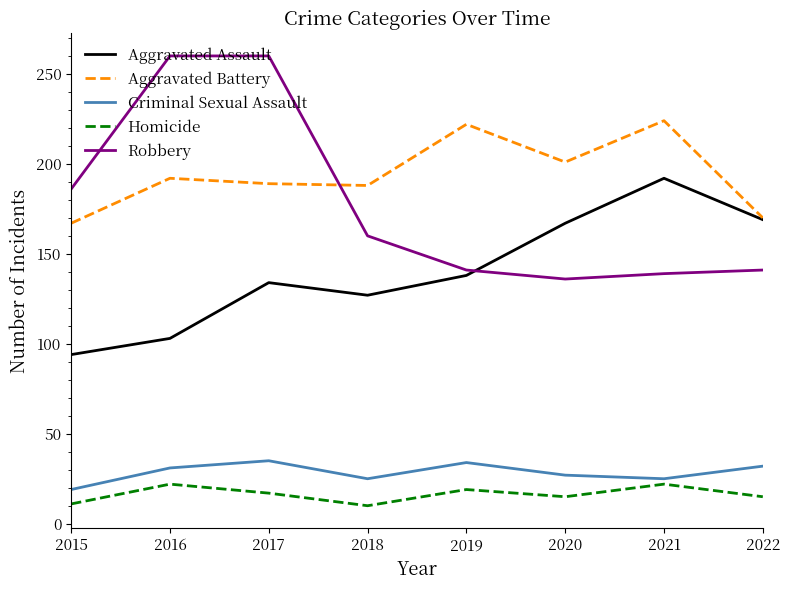

The Aggravated Assault series shows 265 at 2021. True or false?

False